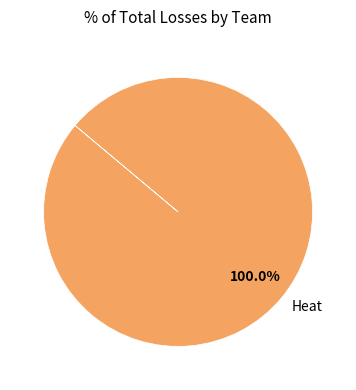

Is there a majority slice in this chart?

Yes